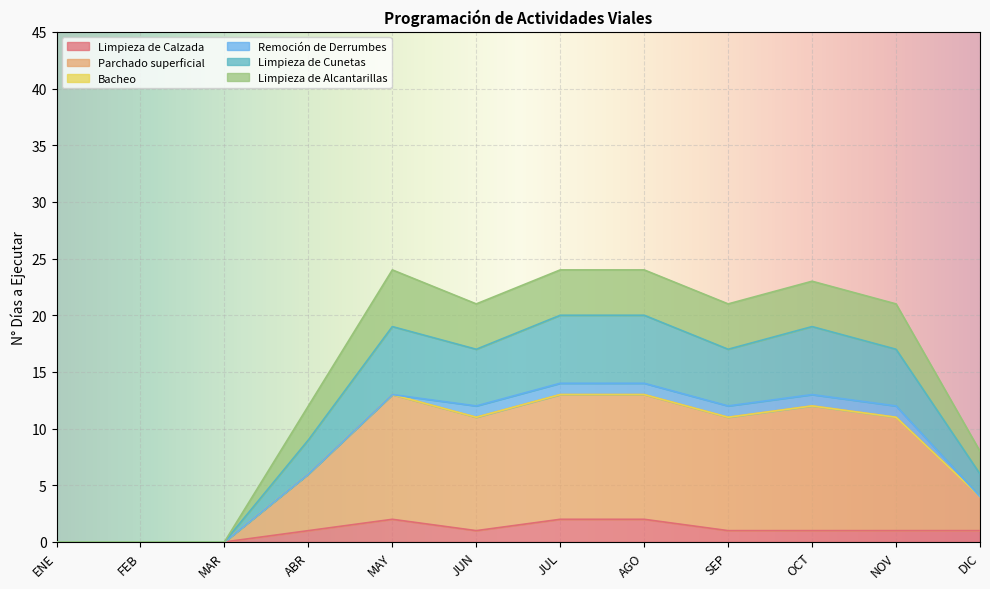

What is the total value across all series at ABR?

12